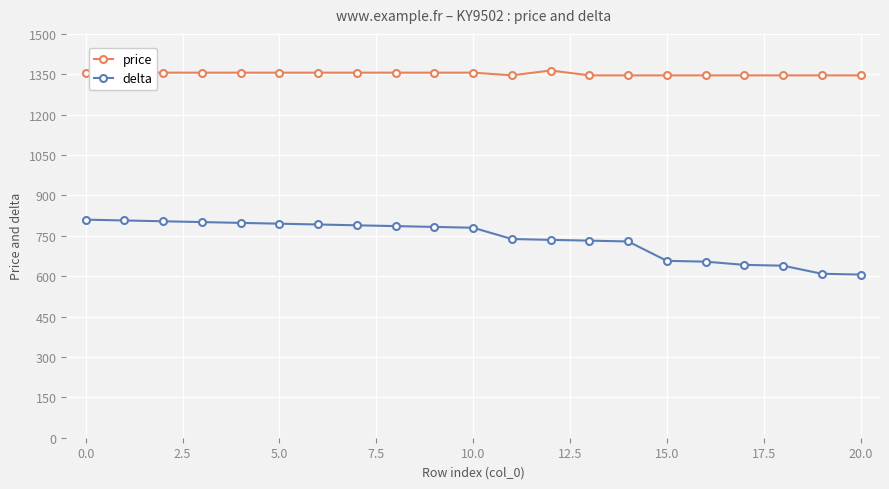

Rank the series by their average value, from highest to lowest.

price, delta